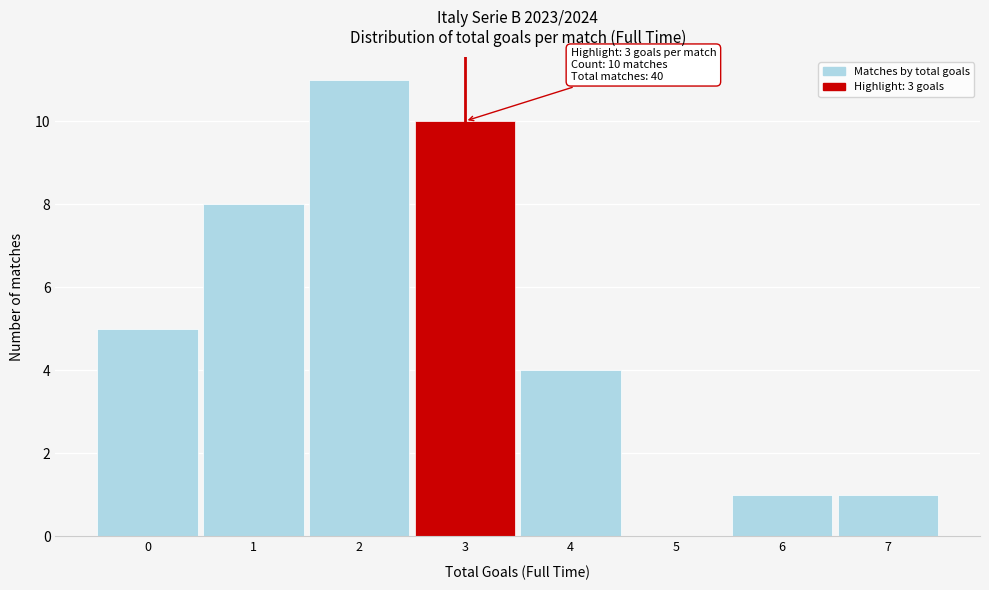

Reading left to right, list all the values displayed in this chart.

0=5	1=8	2=11	3=10	4=4	5=0	6=1	7=1